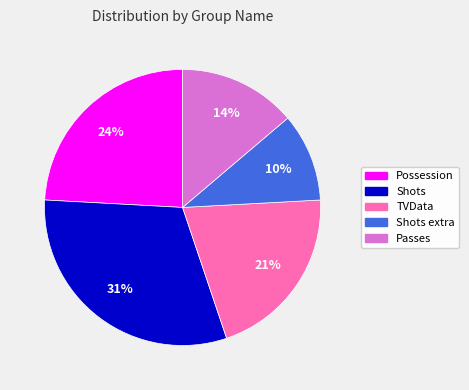

Count the number of slices in the pie.

5